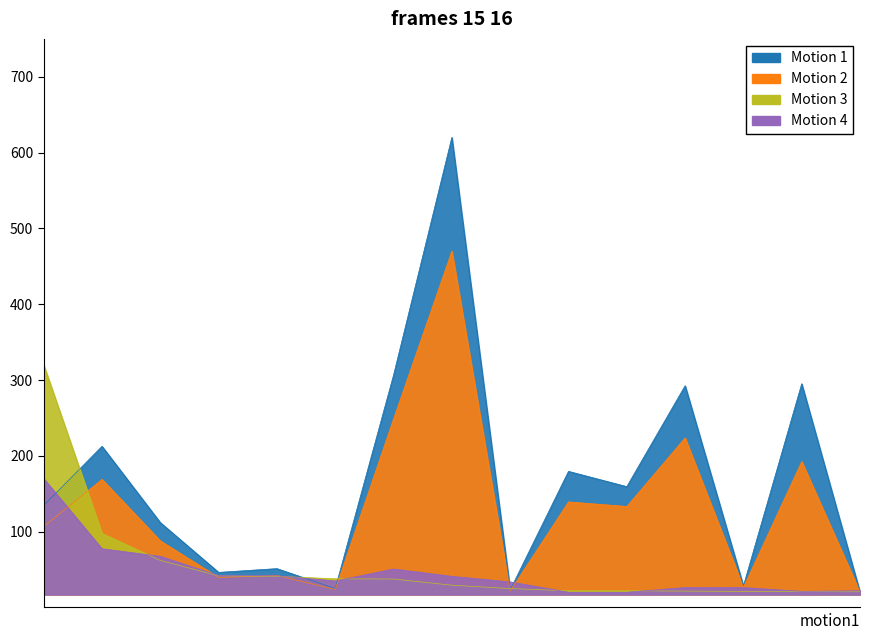

What is the difference between the maximum and minimum values in the Motion 2 (누적매출액/1e6) series?

449.9